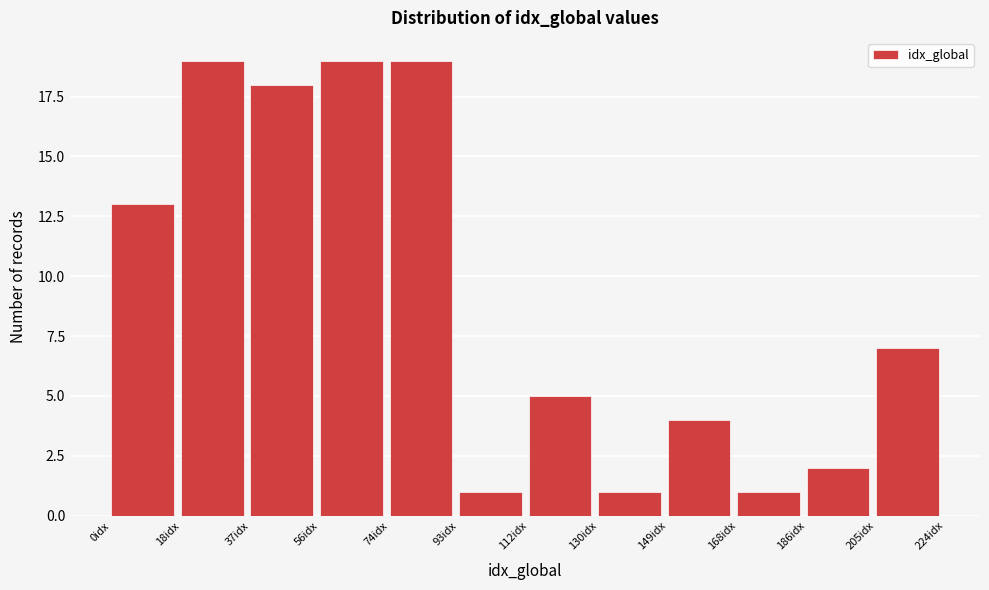

Reading left to right, transcribe this chart: for each bar, give the range it covers on the x-axis and its height. Neither the bar edges nor the heights are printed on the chart, so give them approximately, as read against the axes.

0 to 18: 13
18 to 38: 19
38 to 56: 18
56 to 74: 19
74 to 94: 19
94 to 112: 1
112 to 130: 5
130 to 150: 1
150 to 168: 4
168 to 186: 1
186 to 206: 2
206 to 224: 7